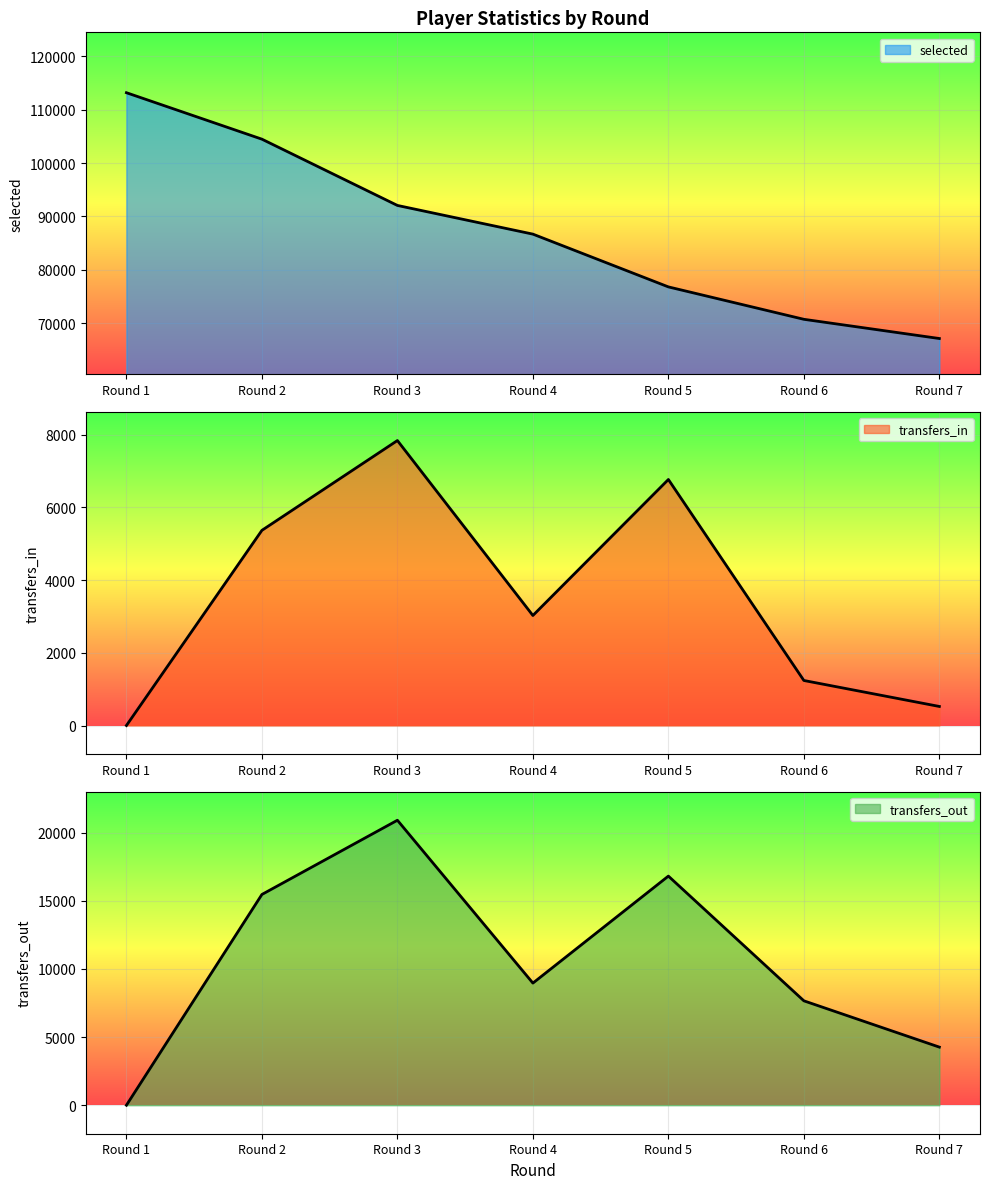

How many data points in selected are less than 86691?

3